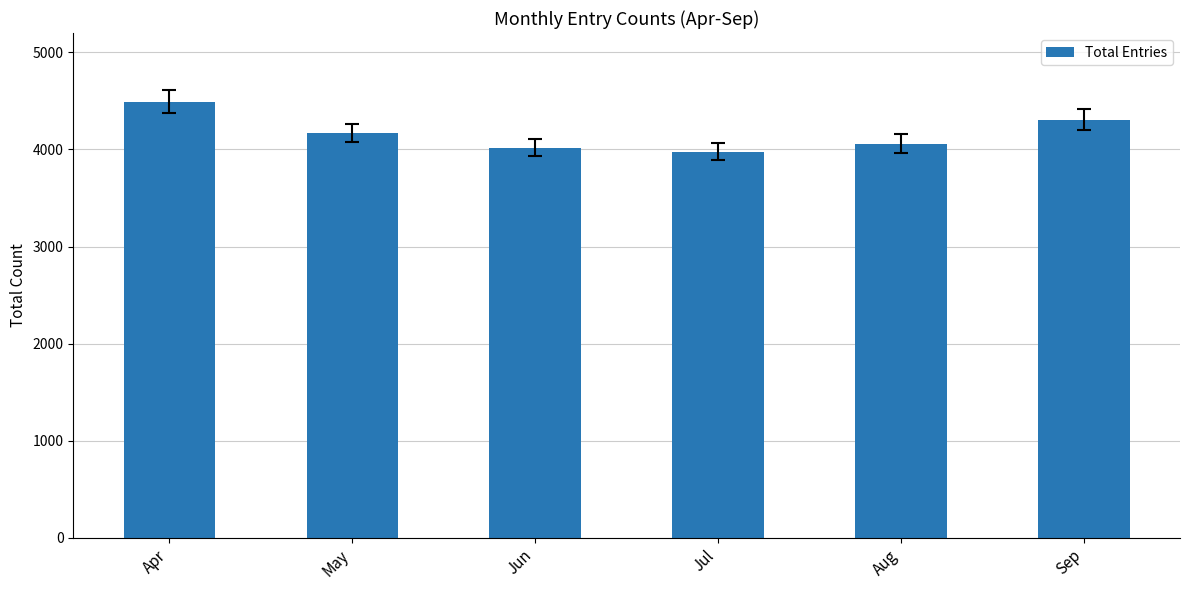

What is the greatest value displayed?

4494